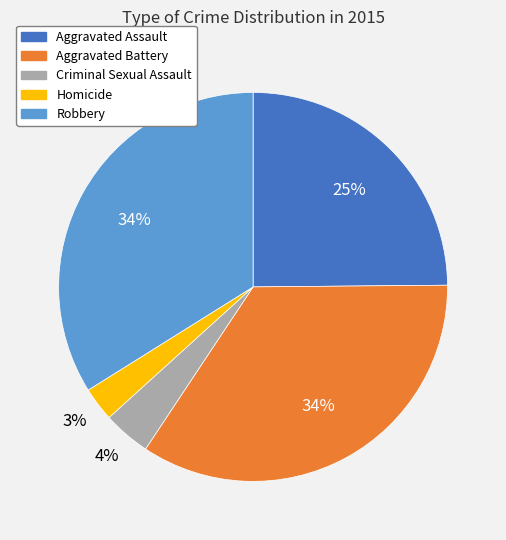

Which category has the smallest portion of the pie?

Homicide